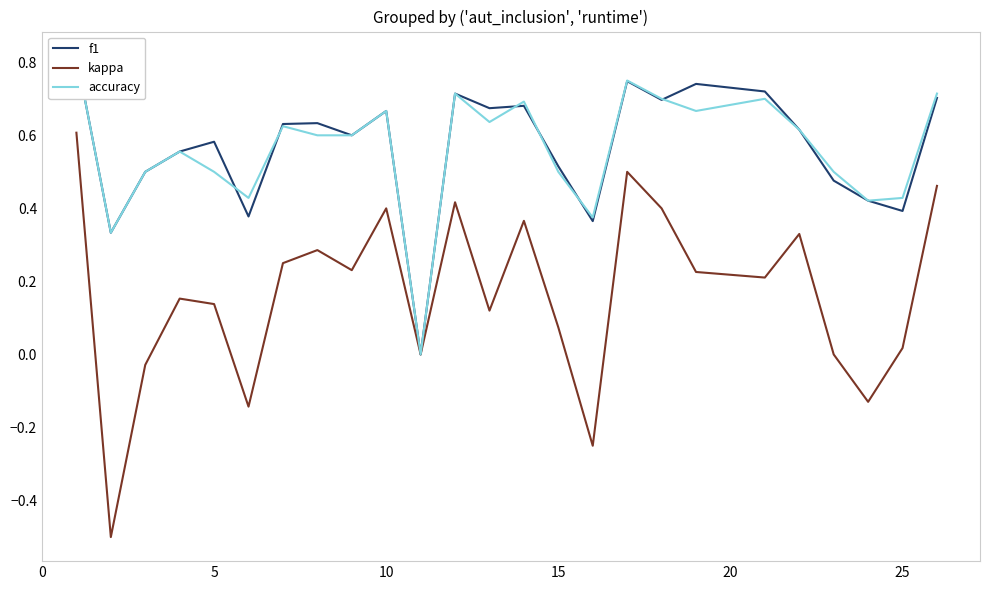

In accuracy, how many points are lower than both neighbors (excluding endpoints)?

7